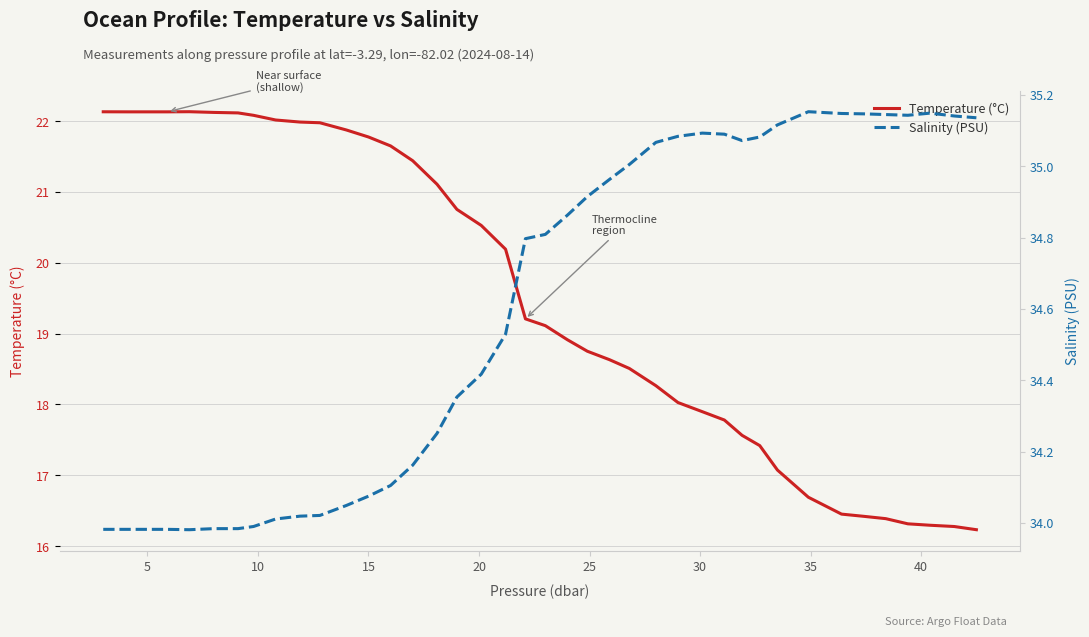

What is the minimum value for Temperature (°C)?

16.2